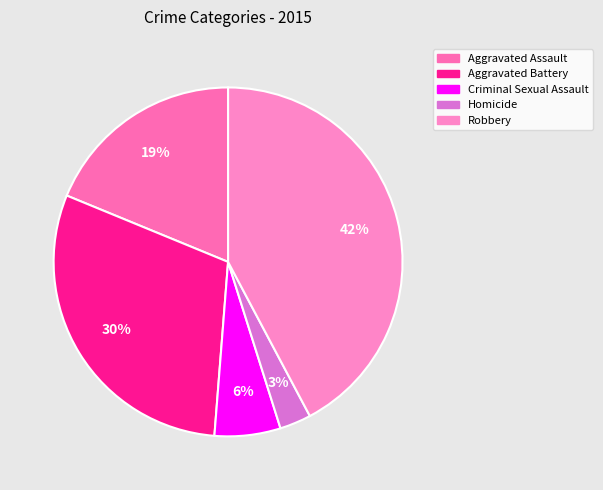

What percentage is the Robbery slice, to the nearest percent?

42%